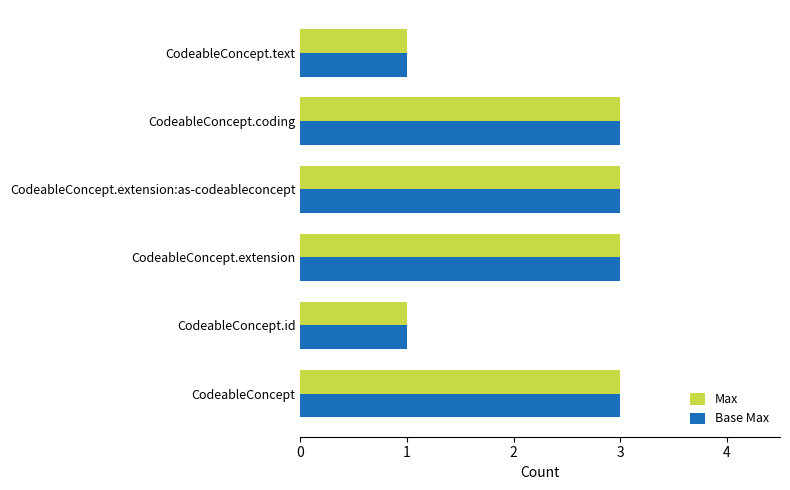

What is the sum of the Max values at CodeableConcept and CodeableConcept.extension?

6